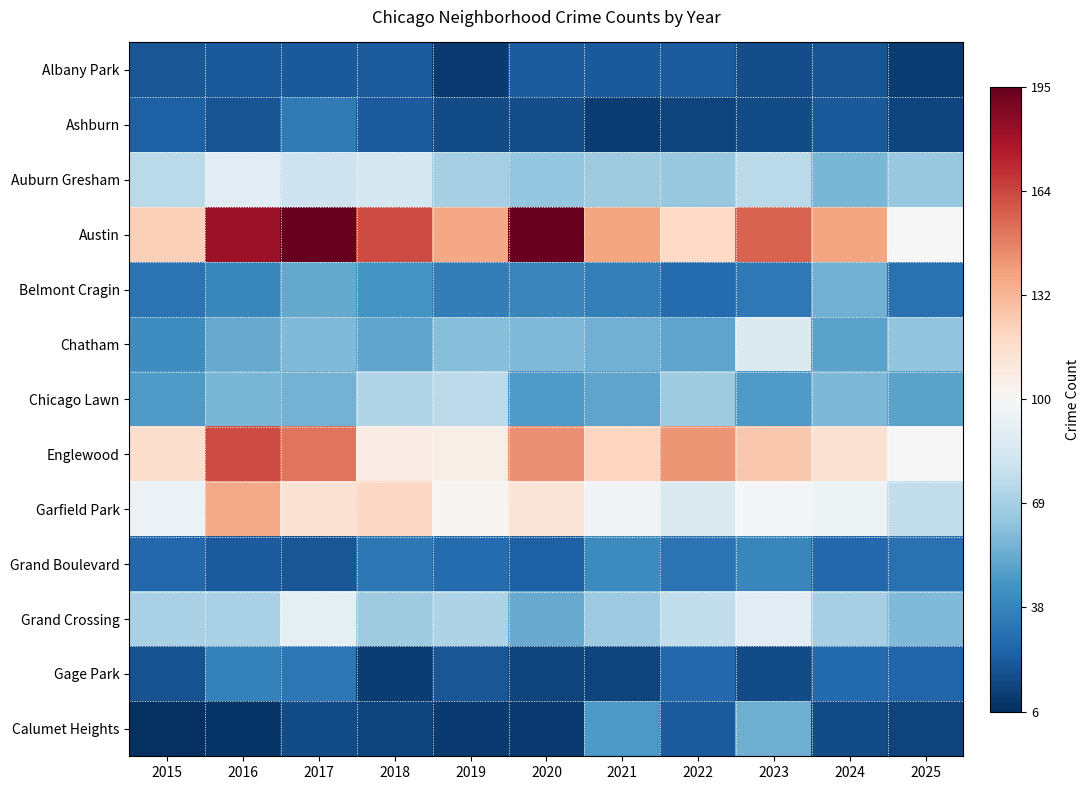

List the series in order of their peak value, highest first.

Austin, Englewood, Garfield Park, Grand Crossing, Auburn Gresham, Chatham, Chicago Lawn, Belmont Cragin, Calumet Heights, Grand Boulevard, Gage Park, Ashburn, Albany Park